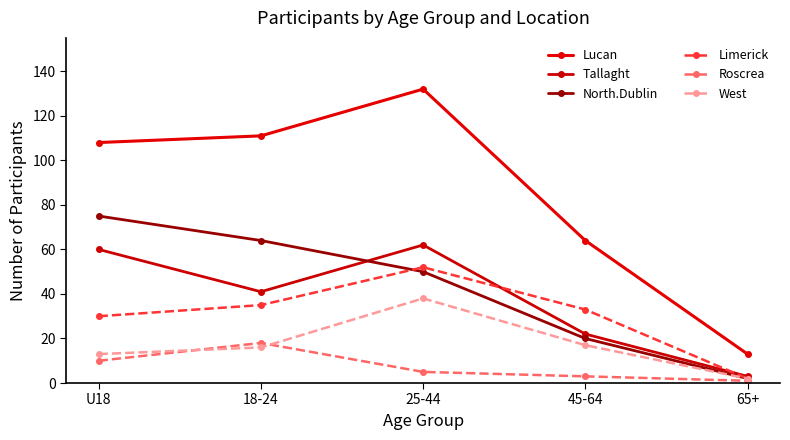

Where do North.Dublin and Limerick first cross each other?

18-24 and 25-44